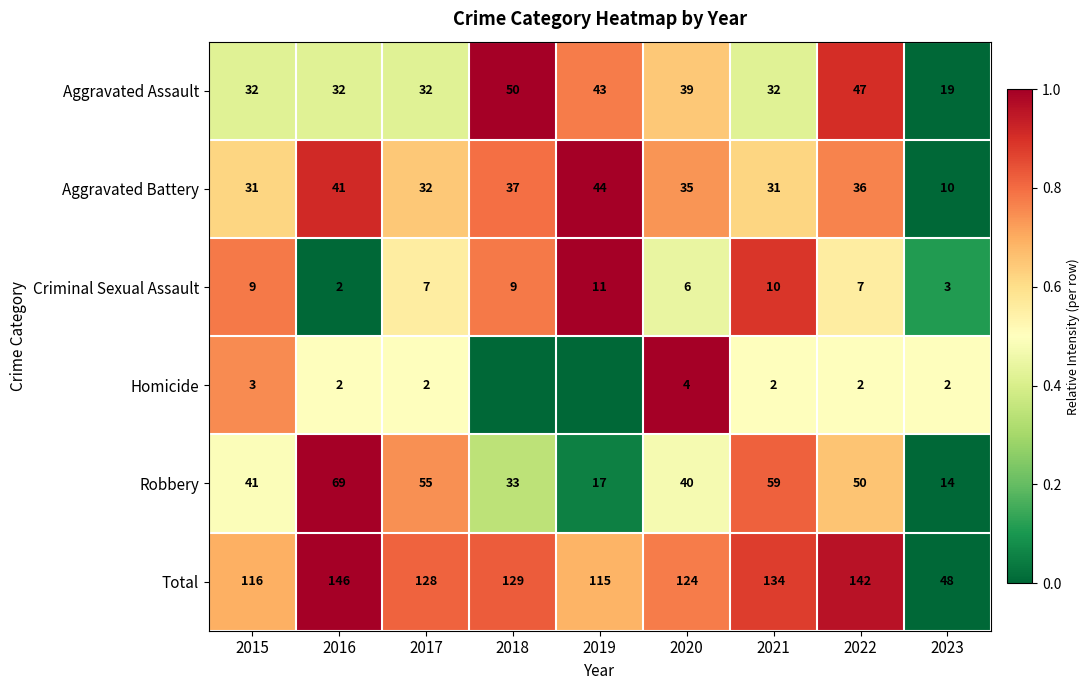

At which label does Total reach its peak?

2016